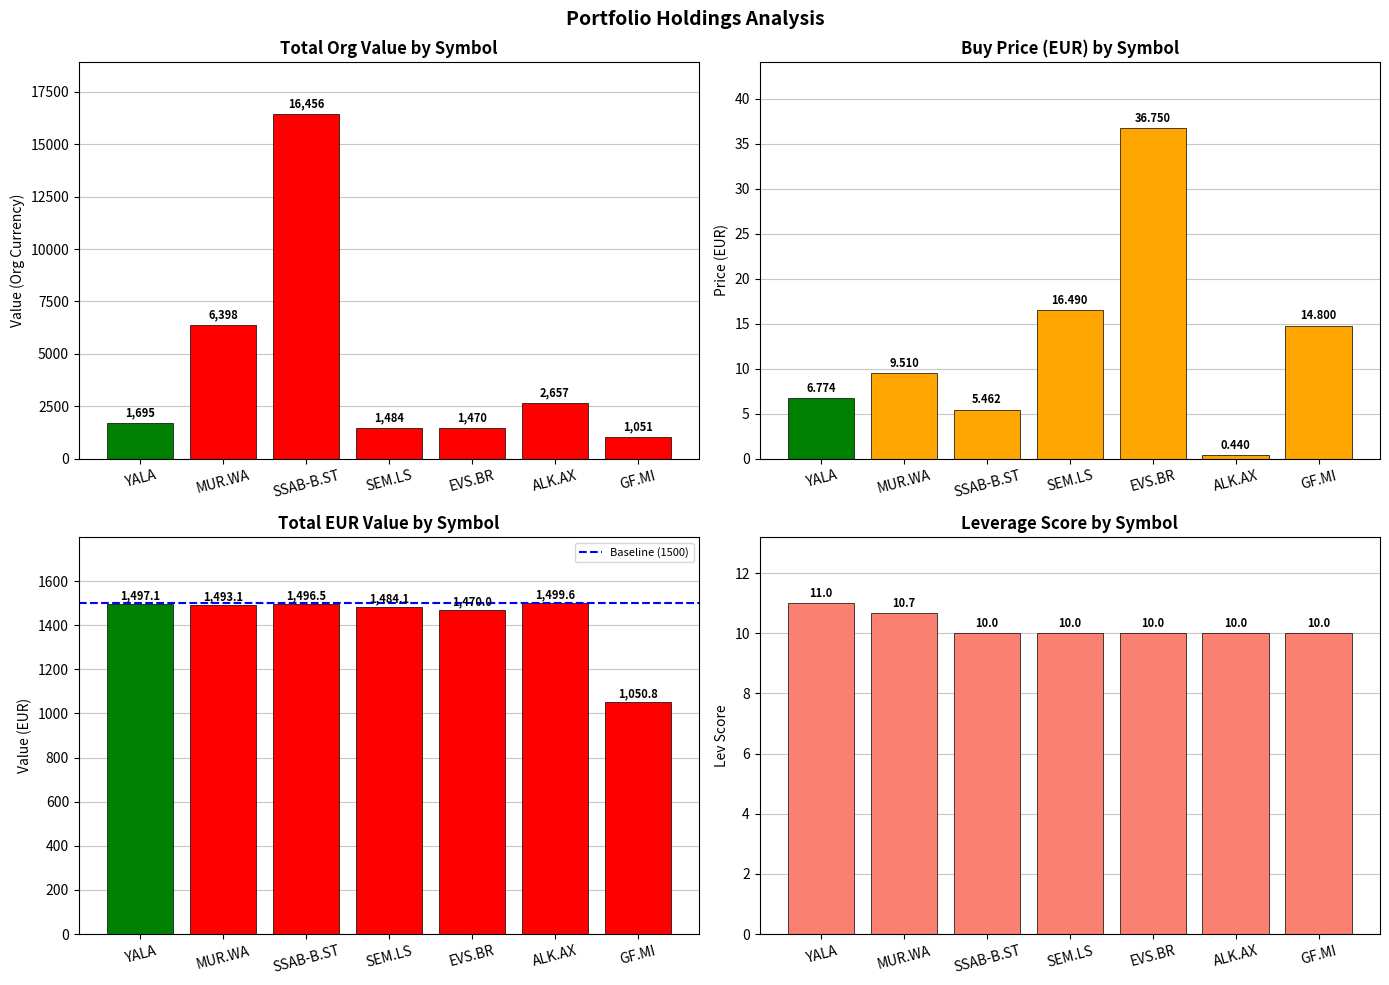

At which category is the sum across all series the highest?

SSAB-B.ST